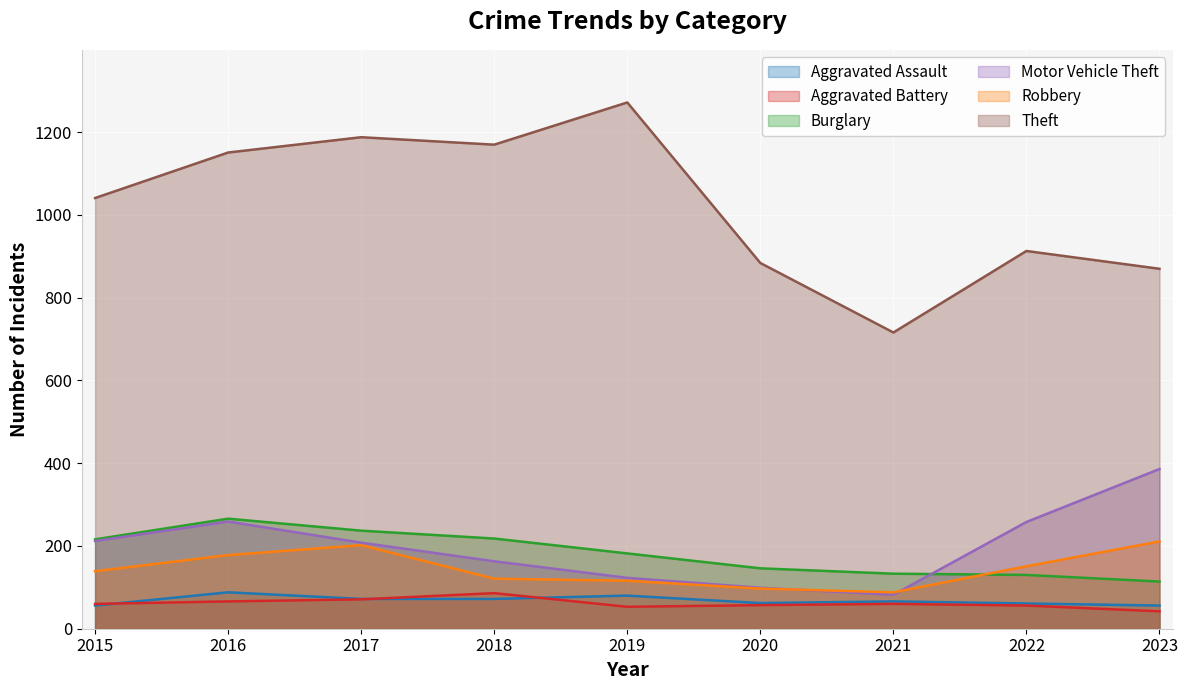

The Motor Vehicle Theft series shows 143 at 2023. True or false?

False